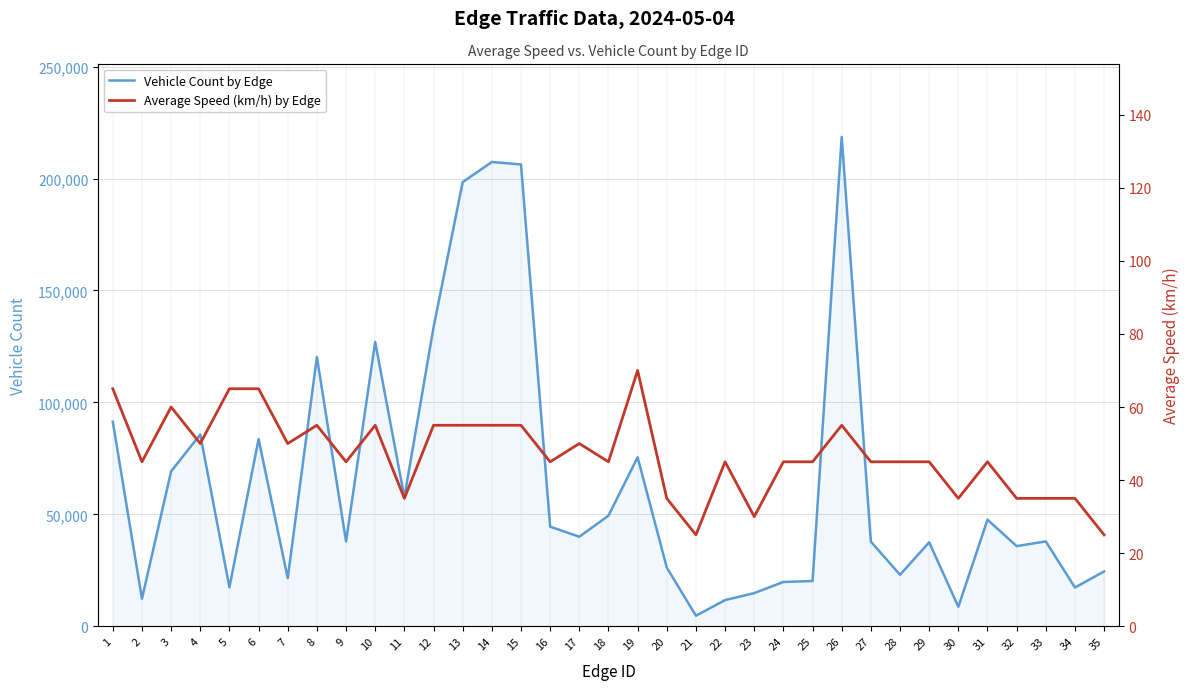

How many lines are shown in the chart?

2